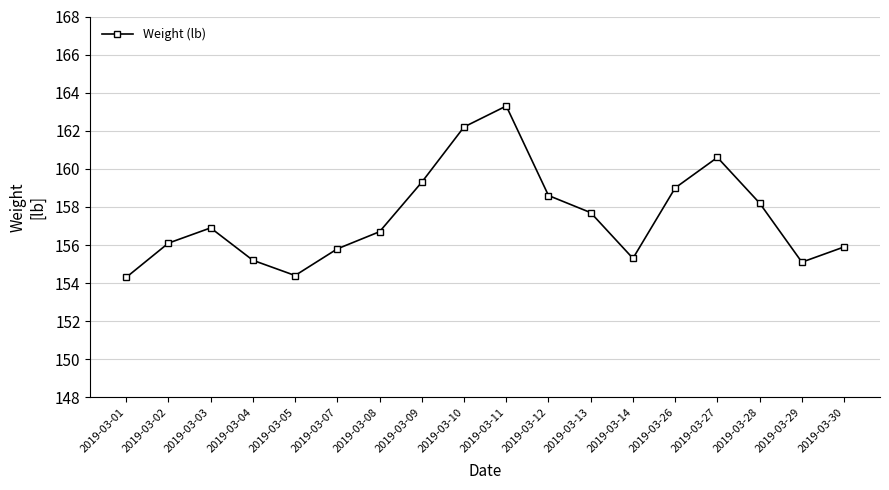

Reading left to right, what are all the values shown in this chart?

154.3	156.1	156.9	155.2	154.4	155.8	156.7	159.3	162.2	163.3	158.6	157.7	155.3	159.0	160.6	158.2	155.1	155.9